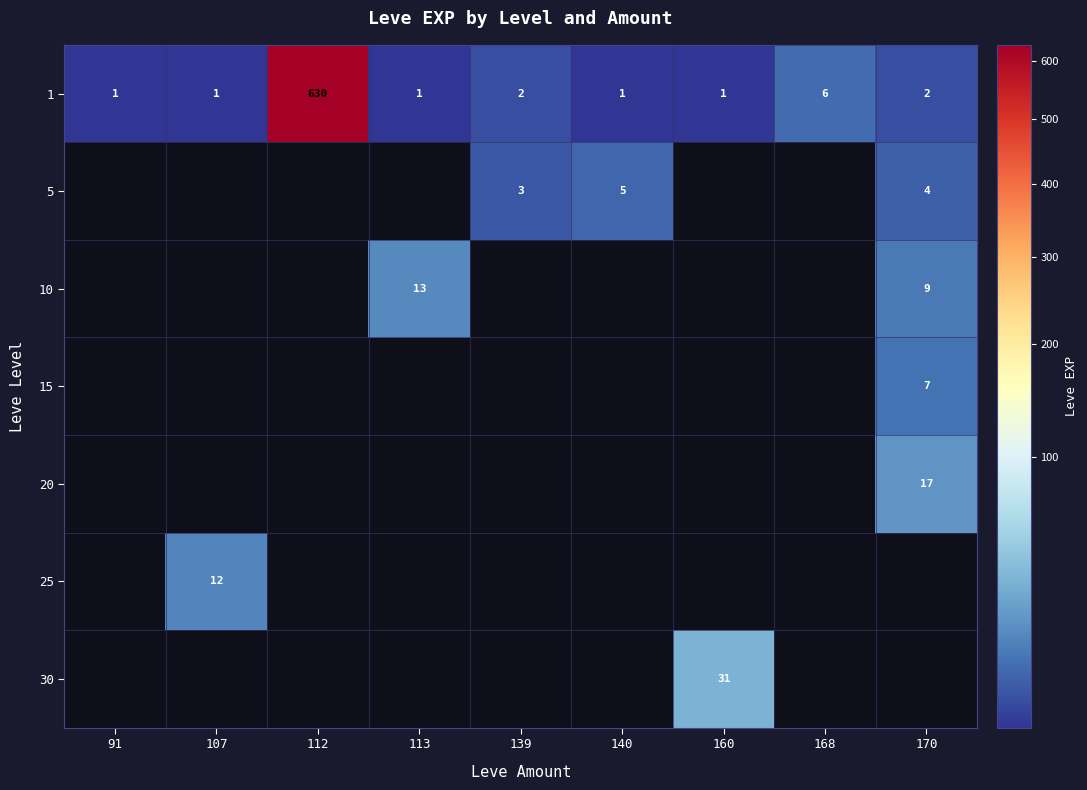

At which label does 1 reach its peak?

112